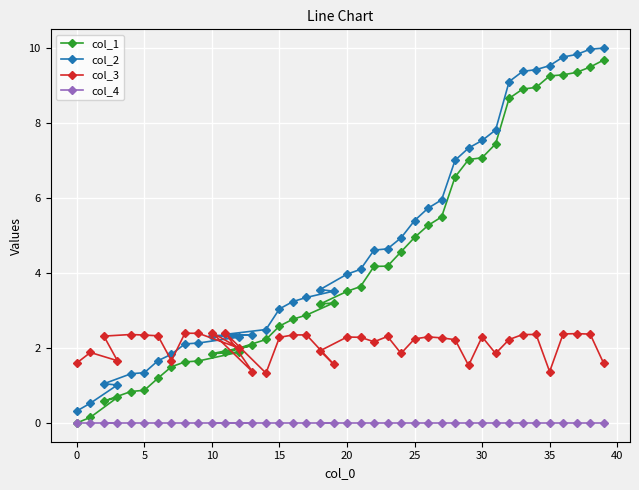

Reading right to left, extract all data points from this chart.

col_1: 9.7	9.5	9.4	9.3	9.3	9.0	8.9	8.7	7.4	7.1	7.0	6.6	5.5	5.3	4.9	4.6	4.2	4.2	3.6	3.5	3.2	3.2	2.9	2.8	2.6	2.2	1.9	2.1	1.8	1.9	1.7	1.6	1.5	1.2	0.9	0.8	0.6	0.7	0.2	0.0
col_2: 10.0	10.0	9.8	9.8	9.5	9.4	9.4	9.1	7.8	7.5	7.3	7.0	6.0	5.7	5.4	4.9	4.6	4.6	4.1	4.0	3.6	3.5	3.3	3.2	3.0	2.5	2.4	2.3	2.3	2.3	2.1	2.1	1.8	1.7	1.3	1.3	1.0	1.0	0.5	0.3
col_3: 1.6	2.4	2.4	2.4	1.4	2.4	2.4	2.2	1.9	2.3	1.5	2.2	2.3	2.3	2.2	1.9	2.3	2.2	2.3	2.3	1.9	1.6	2.3	2.3	2.3	1.3	2.4	1.4	2.4	2.0	2.4	2.4	1.7	2.3	2.3	2.4	2.3	1.7	1.9	1.6
col_4: 0.0	0.0	0.0	0.0	0.0	0.0	0.0	0.0	0.0	0.0	0.0	0.0	0.0	0.0	0.0	0.0	0.0	0.0	0.0	0.0	0.0	0.0	0.0	0.0	0.0	0.0	0.0	0.0	0.0	0.0	0.0	0.0	0.0	0.0	0.0	0.0	0.0	0.0	0.0	0.0